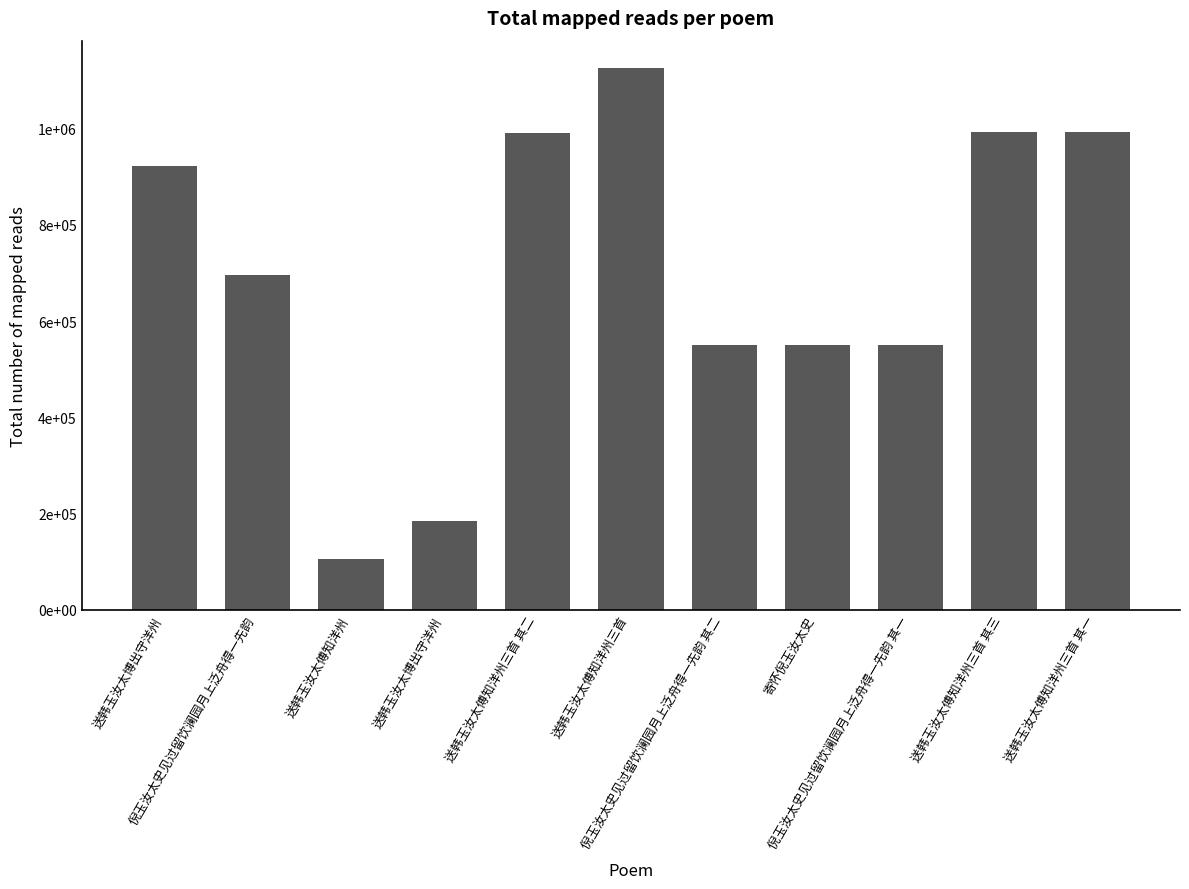

Does the chart contain stacked bars?

No